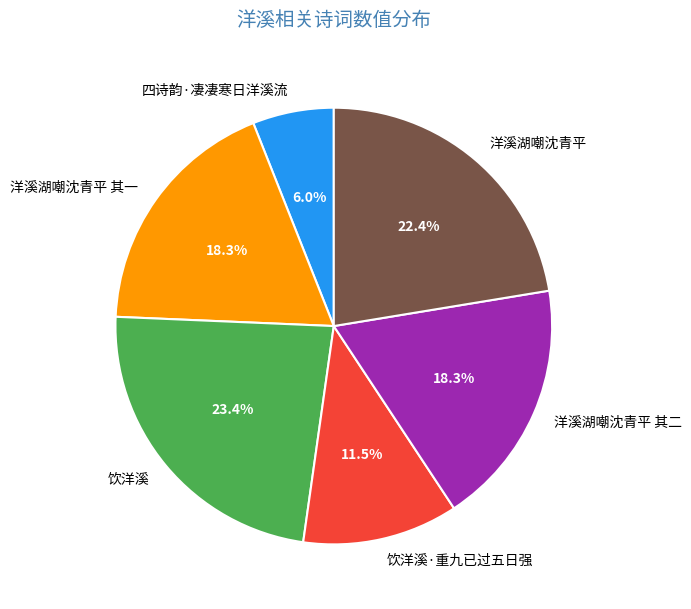

Which slice is the largest?

饮洋溪